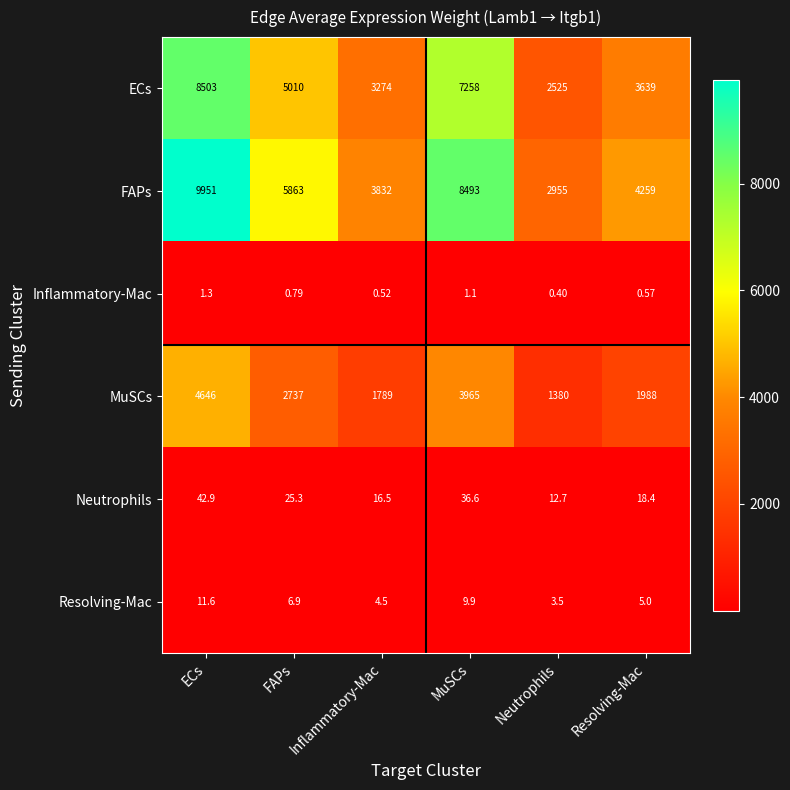

At which label does MuSCs first exceed 2737?

ECs